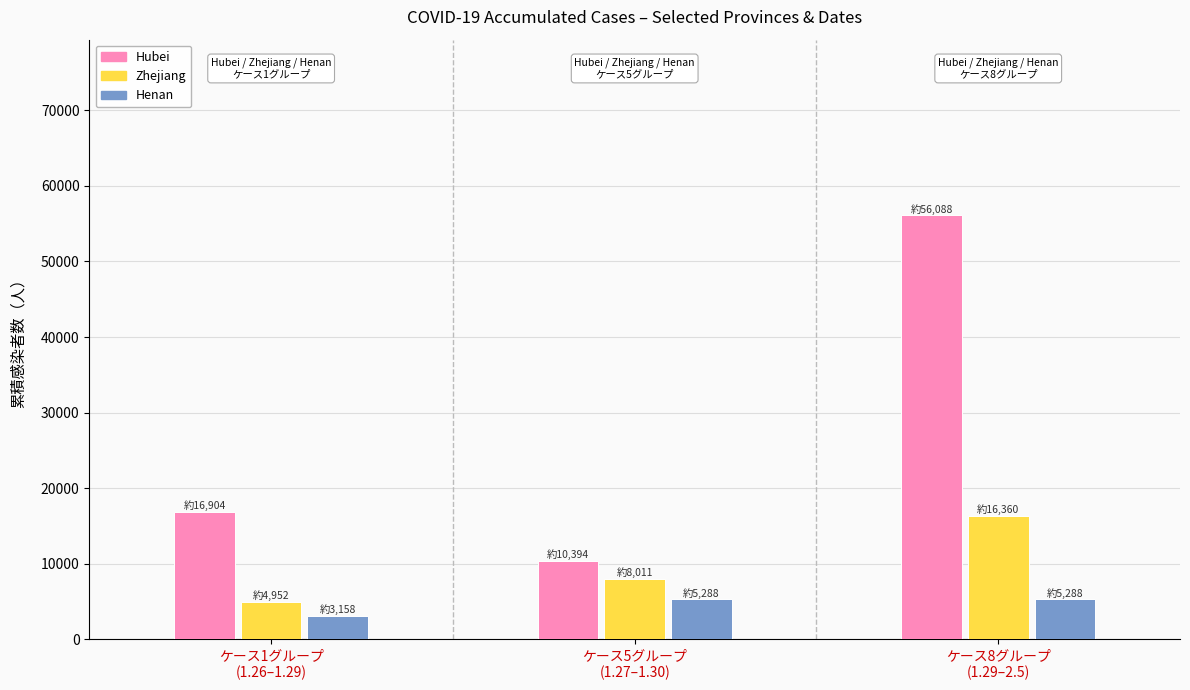

At which category does the chart reach its peak across all series?

ケース8グループ
(1.29–2.5)